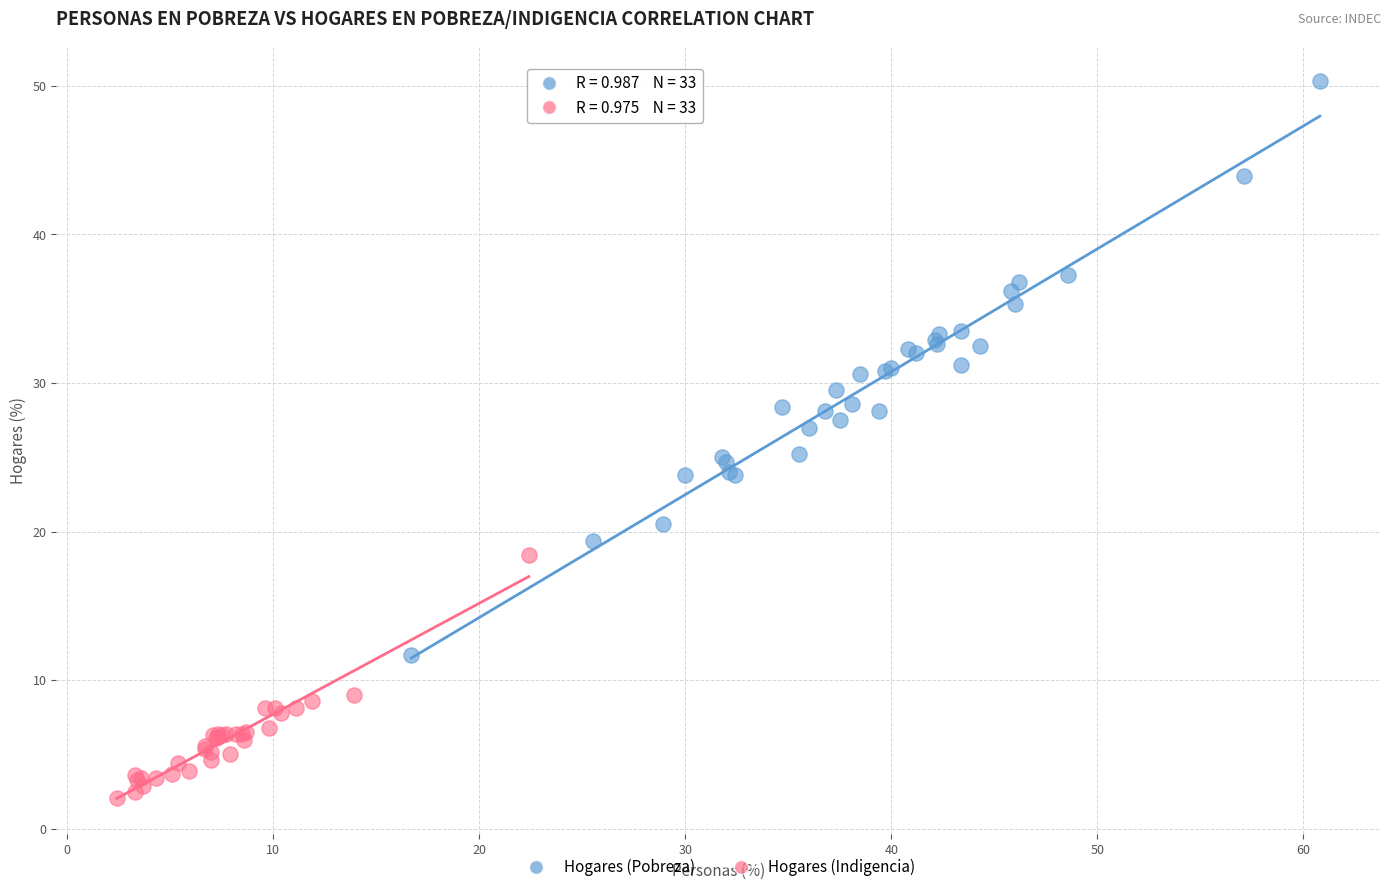

Which series contains the lowest Y value?

Hogares (Indigencia)